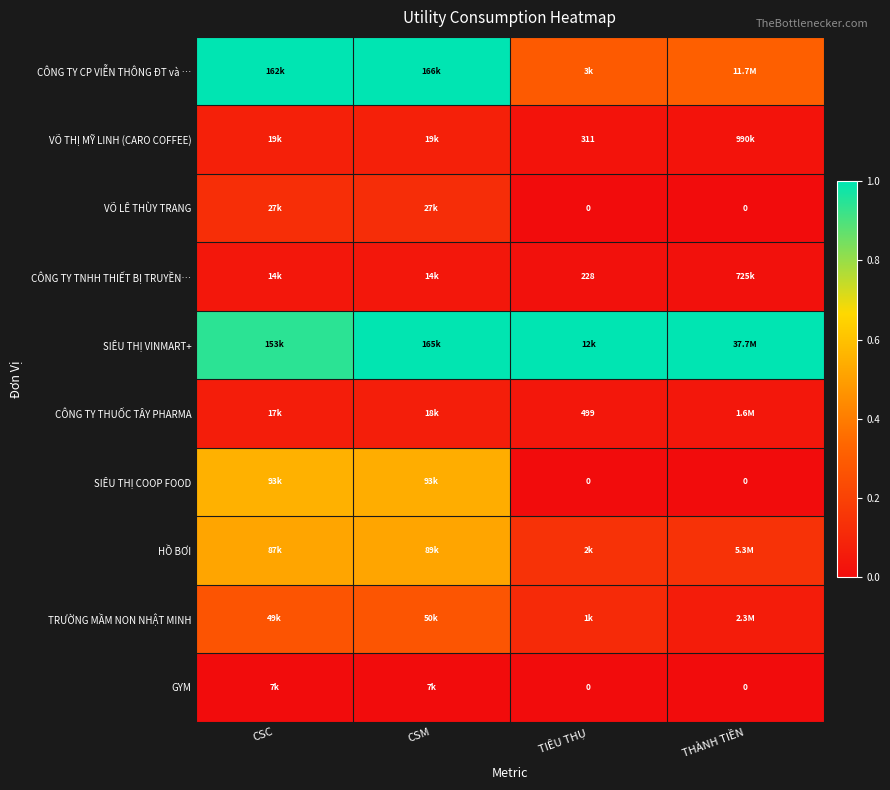

How many data points does each series have?

4